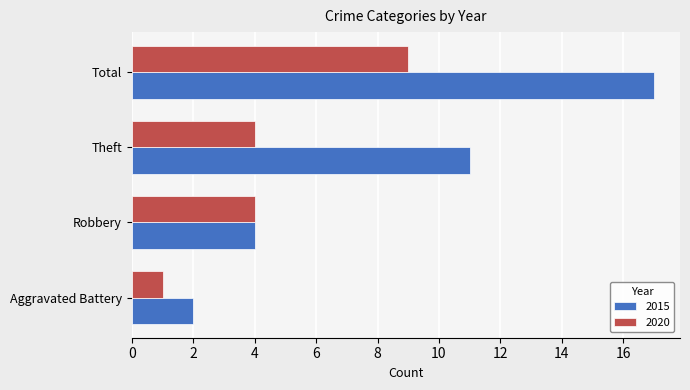

Rank the categories by 2015 value from highest to lowest.

Total, Theft, Robbery, Aggravated Battery